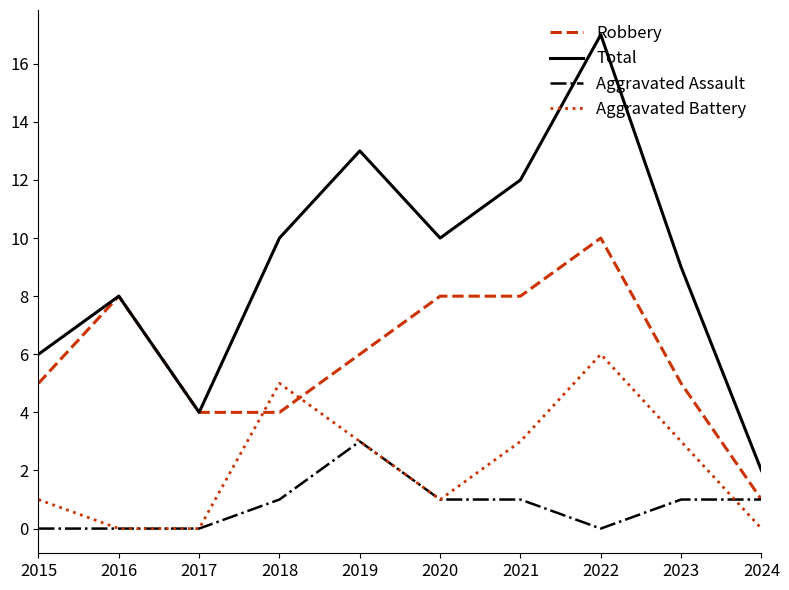

Reading right to left, list all the values displayed in this chart.

Robbery: 2024=1	2023=5	2022=10	2021=8	2020=8	2019=6	2018=4	2017=4	2016=8	2015=5
Total: 2024=2	2023=9	2022=17	2021=12	2020=10	2019=13	2018=10	2017=4	2016=8	2015=6
Aggravated Assault: 2024=1	2023=1	2022=0	2021=1	2020=1	2019=3	2018=1	2017=0	2016=0	2015=0
Aggravated Battery: 2024=0	2023=3	2022=6	2021=3	2020=1	2019=3	2018=5	2017=0	2016=0	2015=1